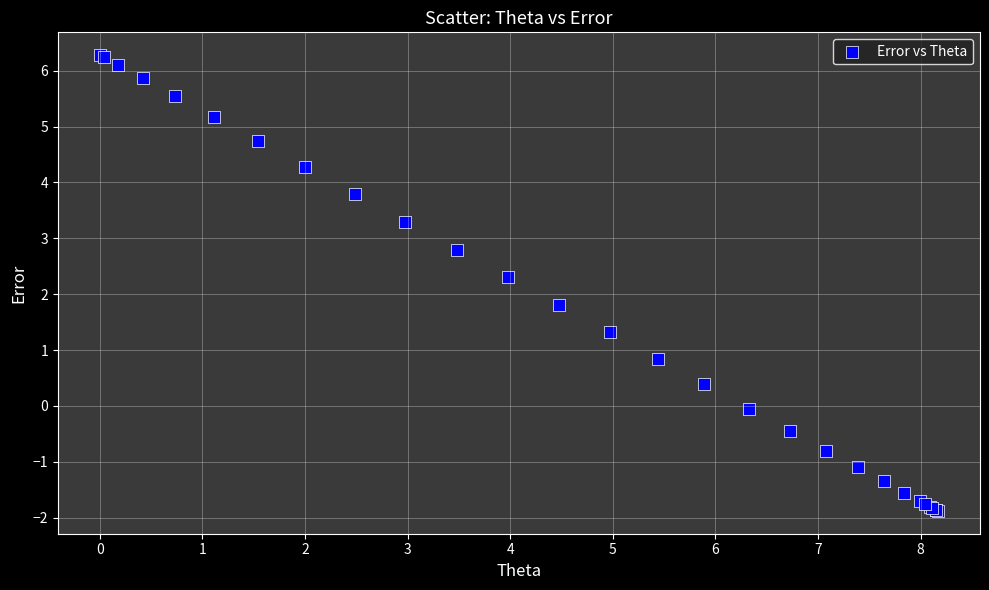

What Y value in the scatter plot is closest to 2?

1.8